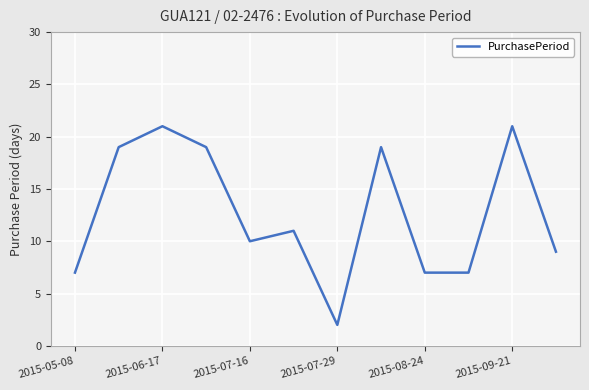

What is the greatest value displayed?

21